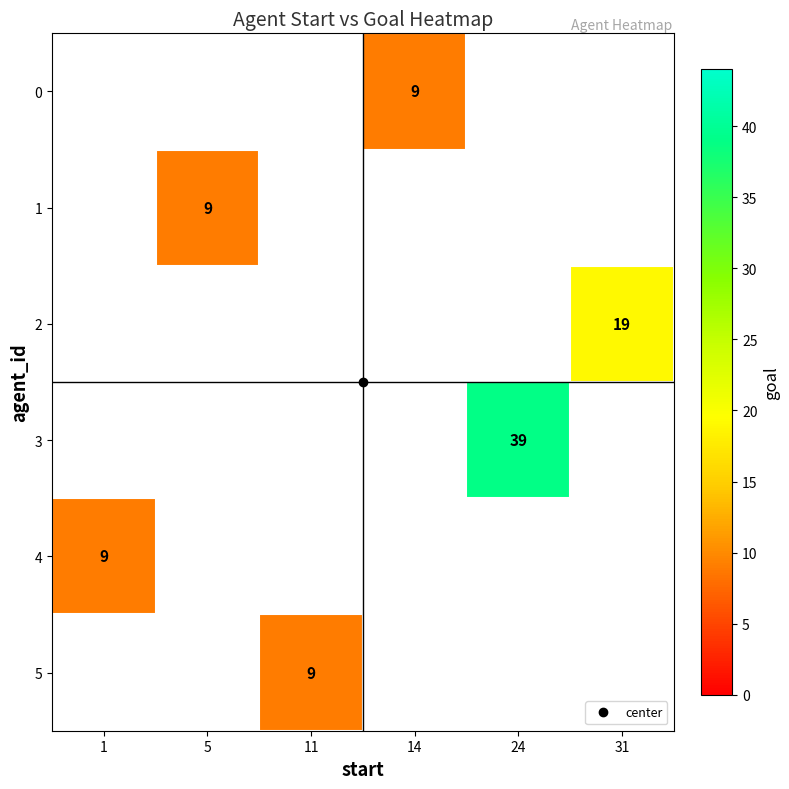

Is it true that 2 equals 12.7 at 31?

False